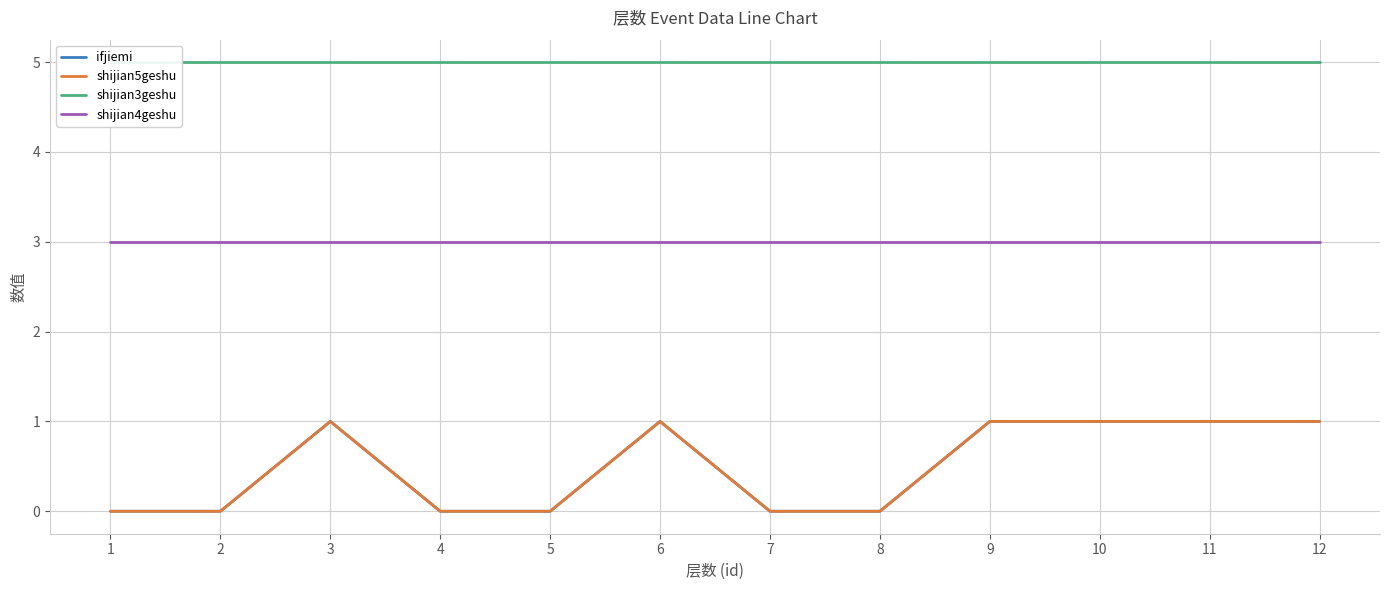

Between 9 and 7, which is larger?

9